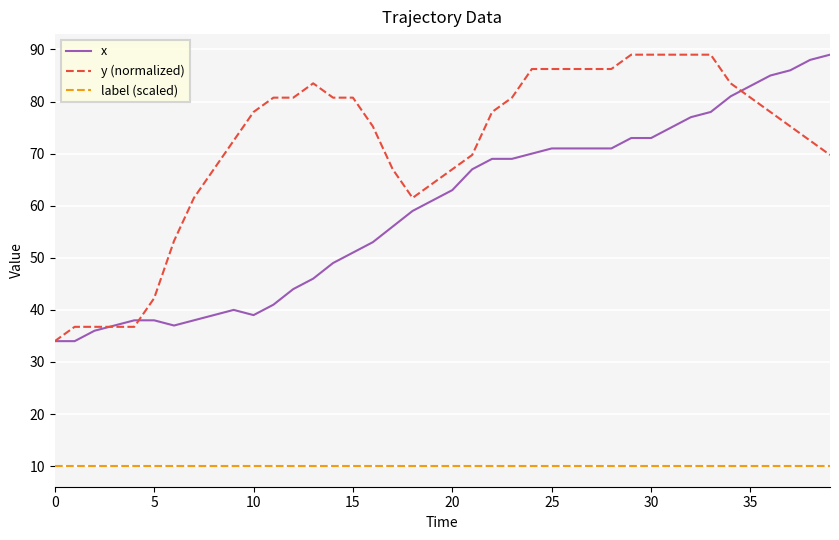

True or false: label (scaled) and x intersect in this chart.

False